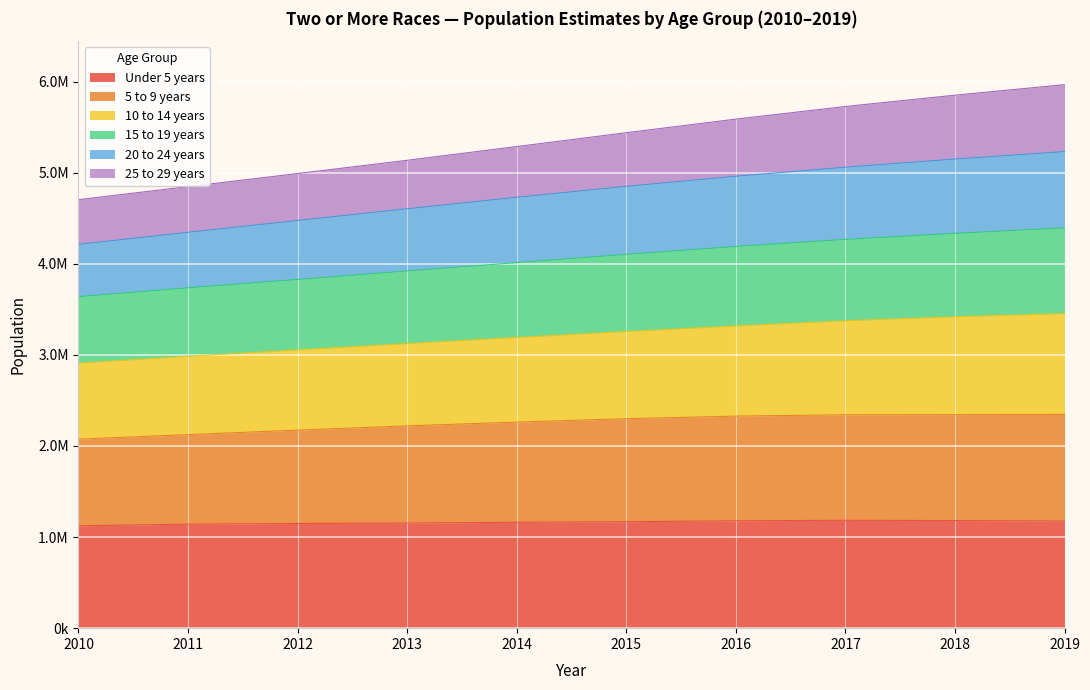

True or false: 10 to 14 years and 20 to 24 years intersect in this chart.

False